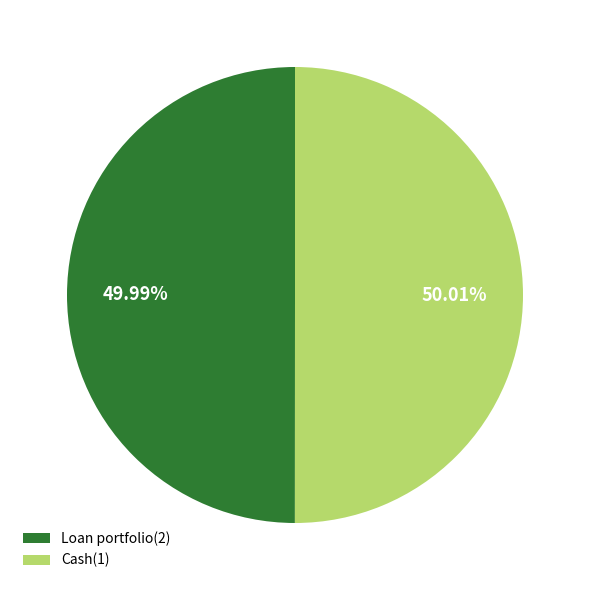

Combined, do Cash(1) and Loan portfolio(2) account for over 50%?

Yes